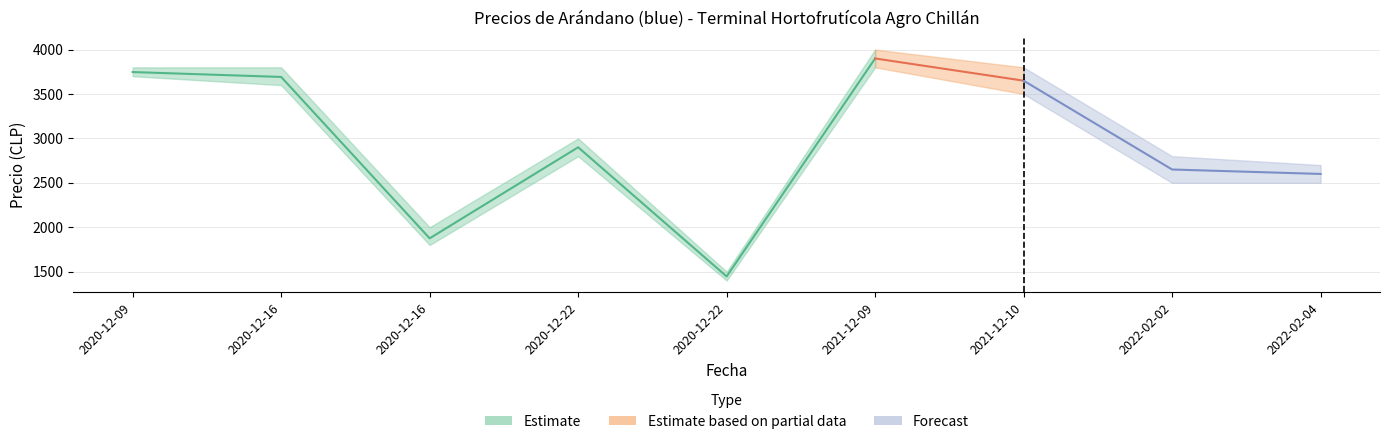

Which label corresponds to the largest value in the chart?

2021-12-09